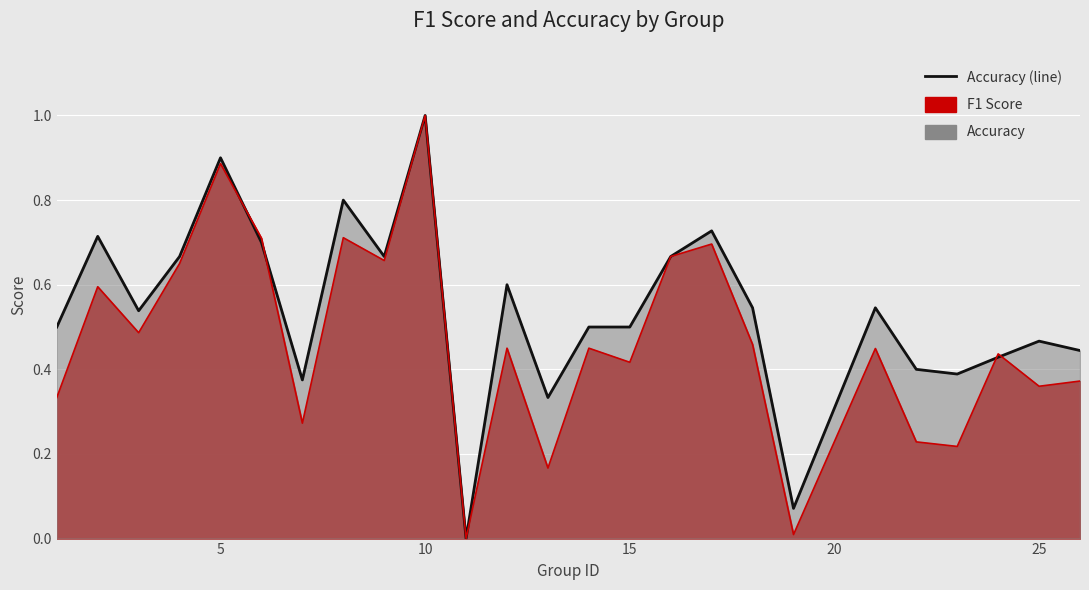

What is the difference between the maximum and minimum values in the accuracy series?

1.0